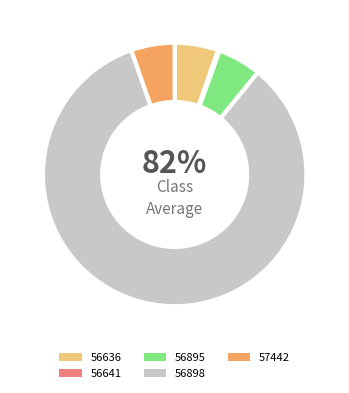

To the nearest percent, what portion does 56895 represent?

5%